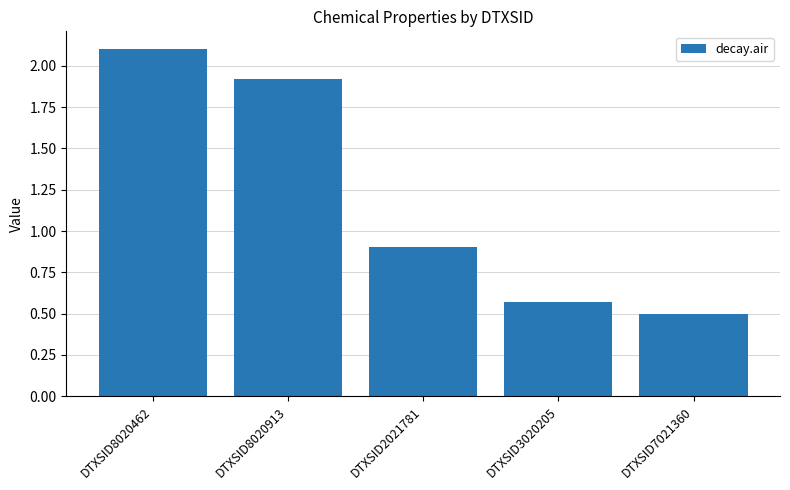

At which label is the value closest to 1?

DTXSID2021781